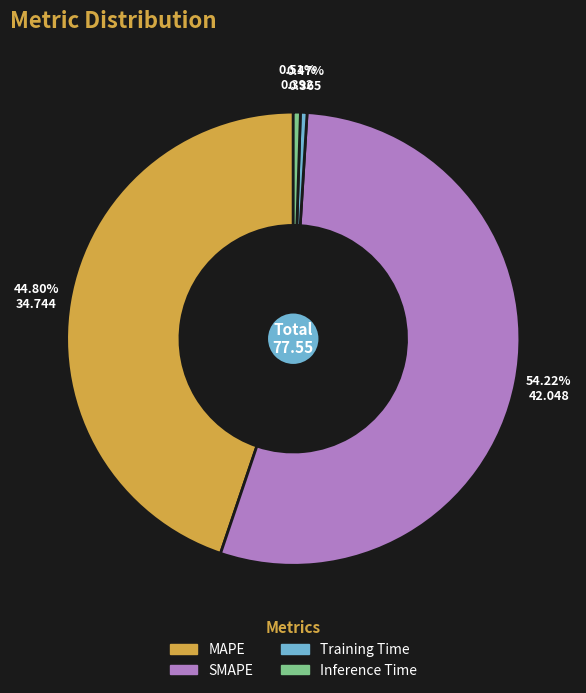

What percentage is the Inference Time slice, to the nearest percent?

1%